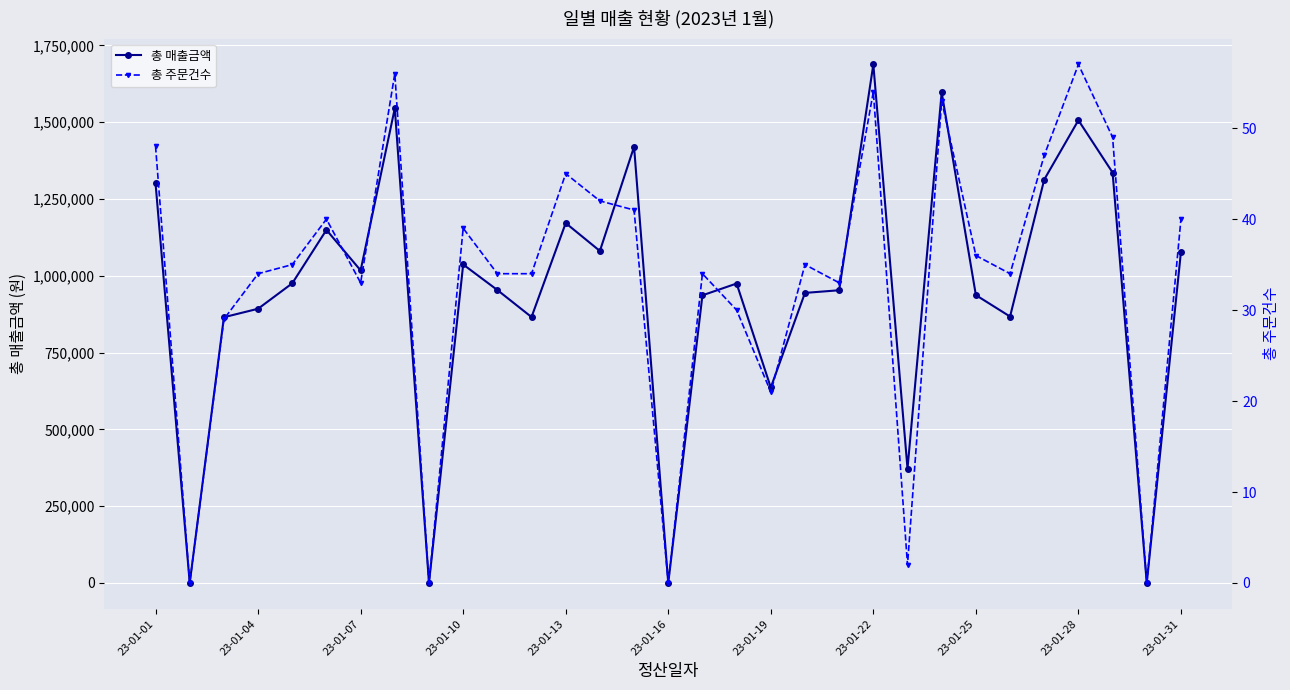

Where does the 총 주문건수 series first go above 35?

23-01-01